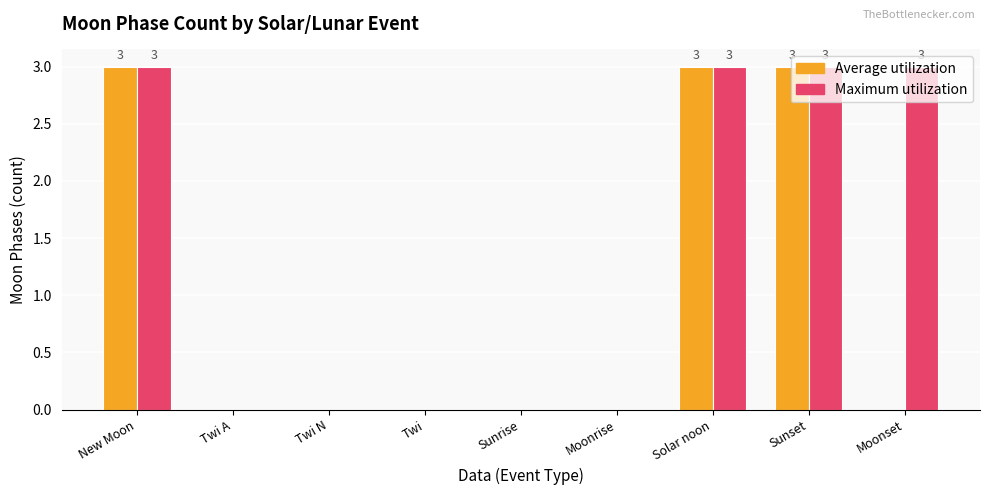

Count the Average utilization values in the range 0 to 3.

9